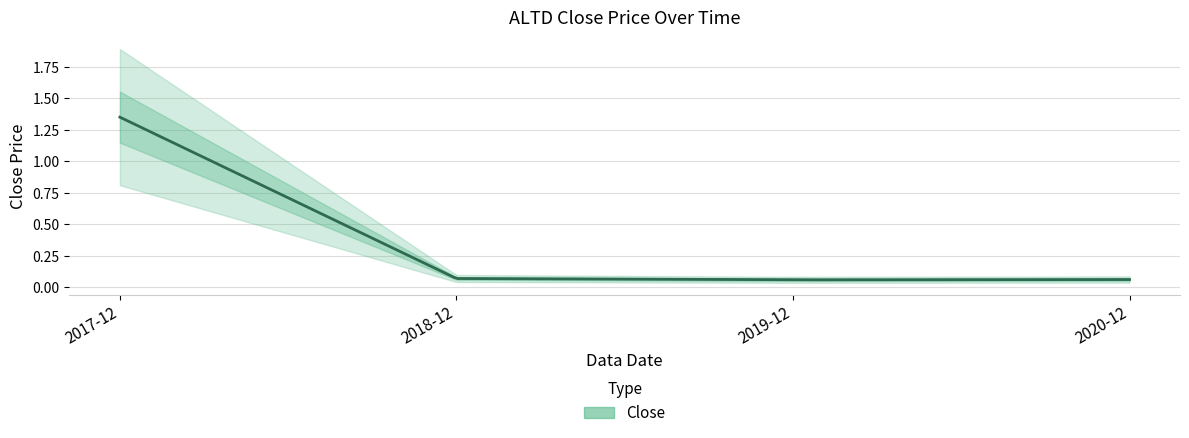

What is the label of the 3rd point from the right?

2018-12